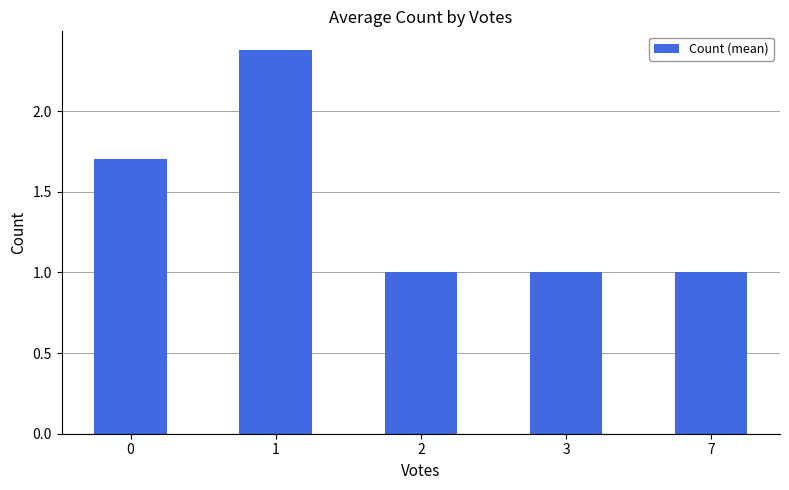

What is the value of the 1st bar from the left?

1.7